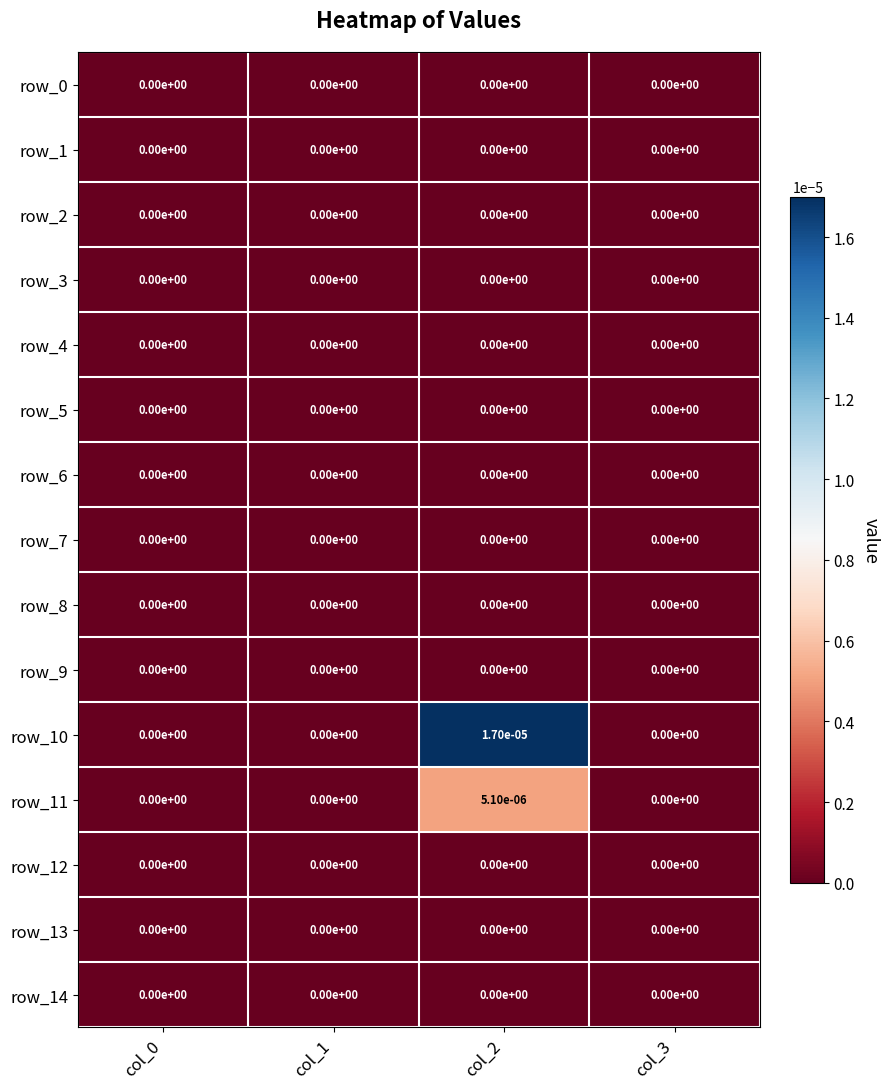

True or false: row_0 has a value of 0.0 at col_2.

True